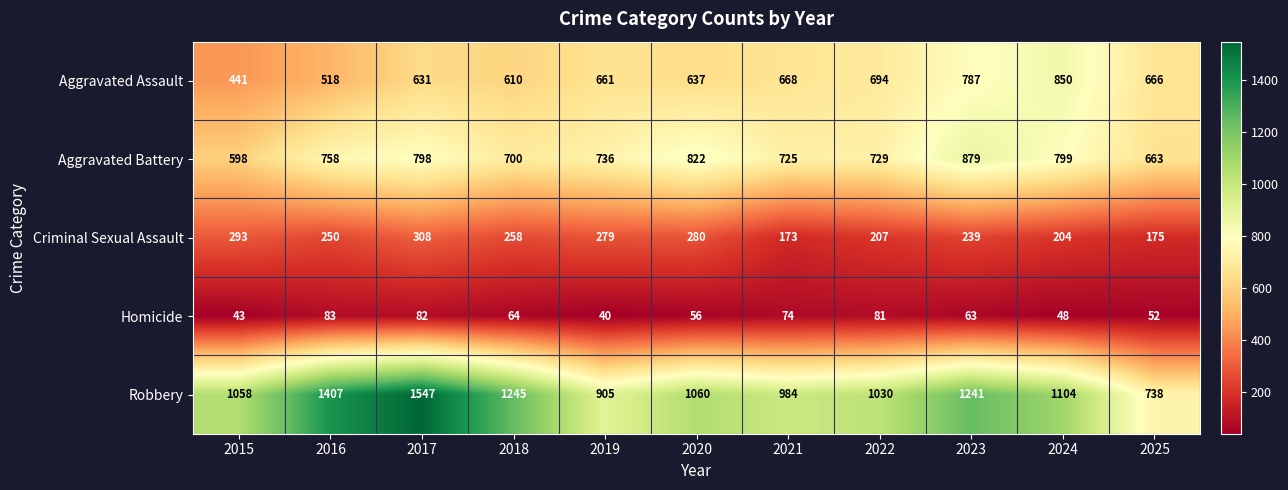

What is the total value across all series at 2024?

3005